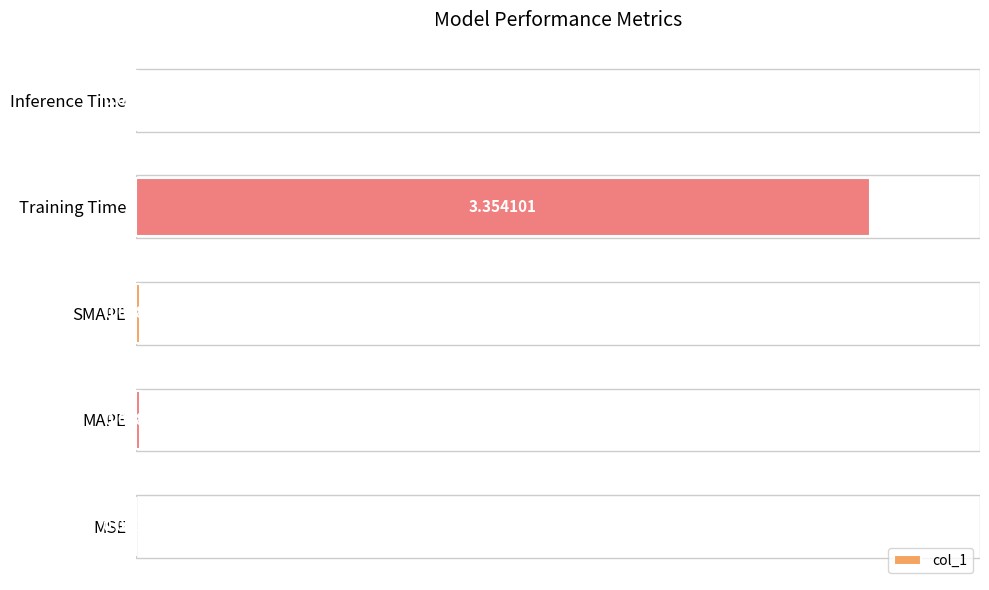

Where is the data nearest to the value 1?

SMAPE